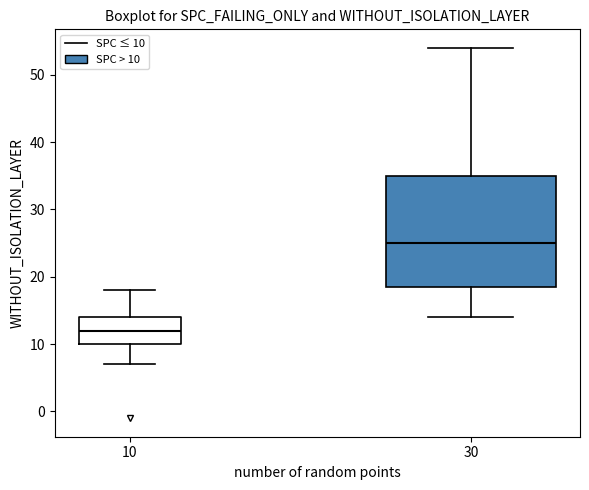

Where is the upper edge of the box at x = 30 on the y-axis? The values are not printed on the chart, so give them approximately, as read against the axis.

35